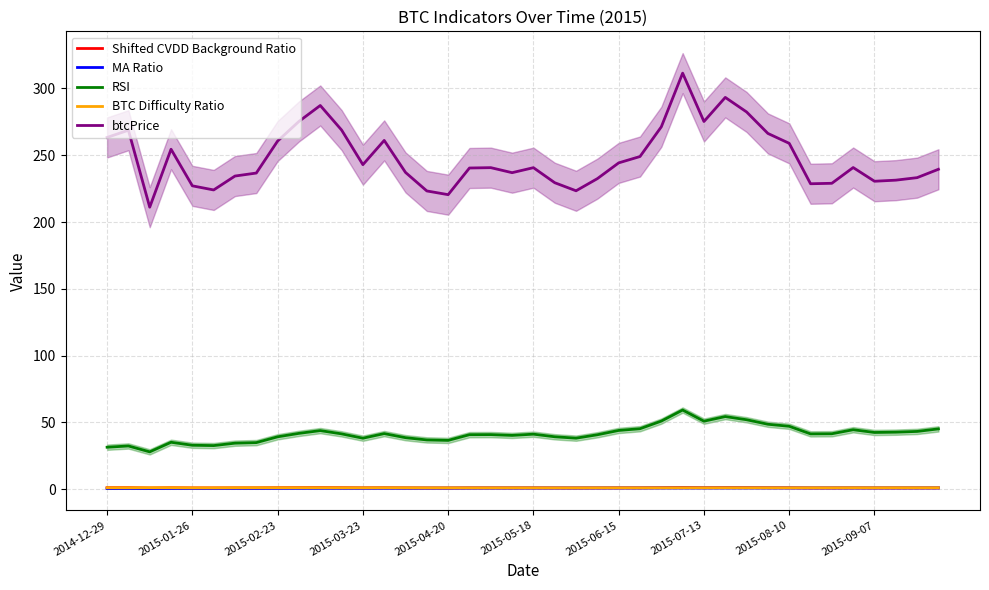

How many lines are shown in the chart?

5